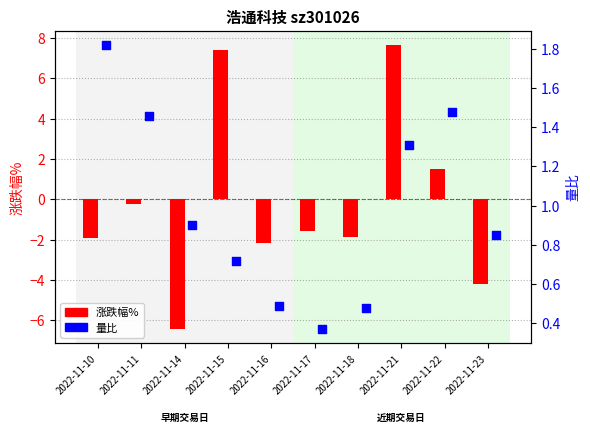

Which series reaches the minimum Y coordinate?

涨跌幅%